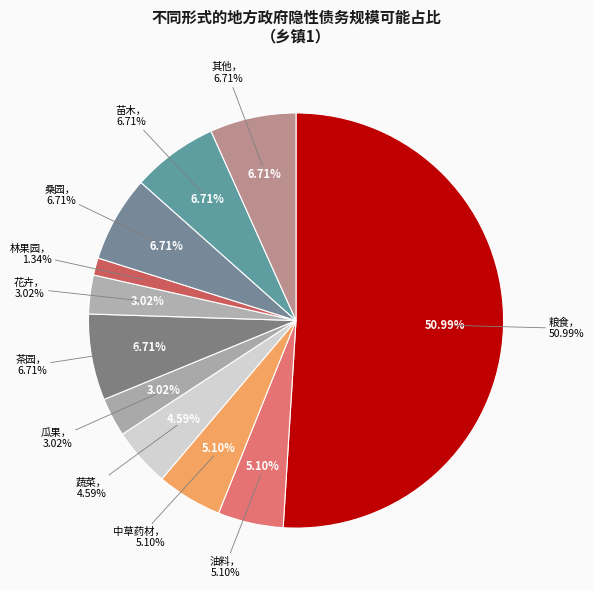

Which has a higher value, 蔬菜 or 林果园?

蔬菜